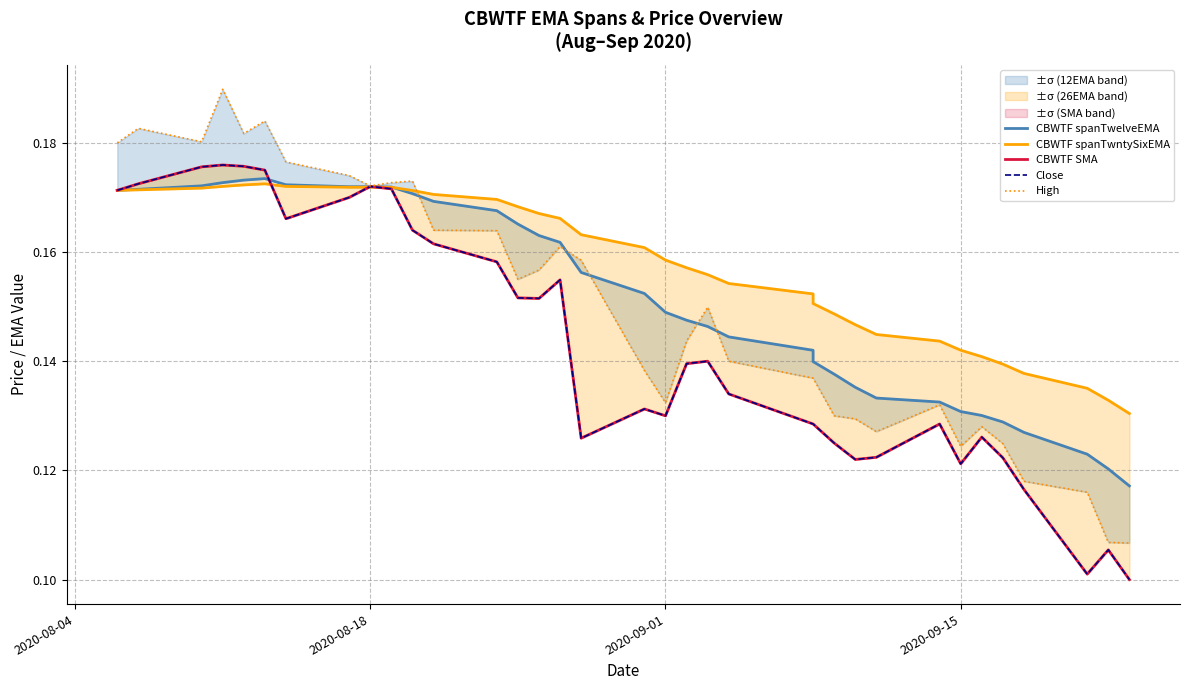

What is the value of the Close point at the 5th from the left?

0.2